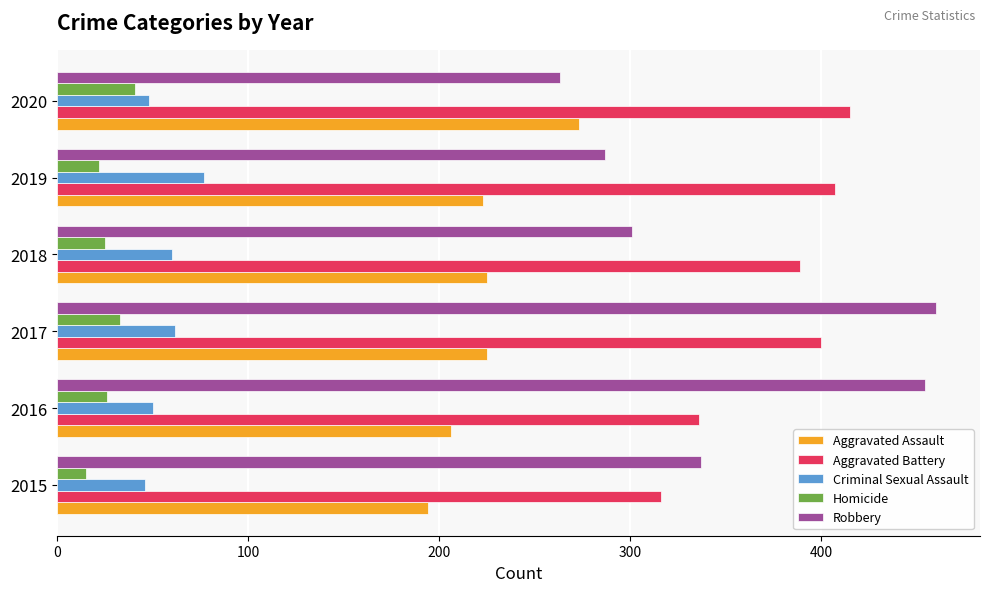

What is the spread (max minus min) of values at 2017?

427